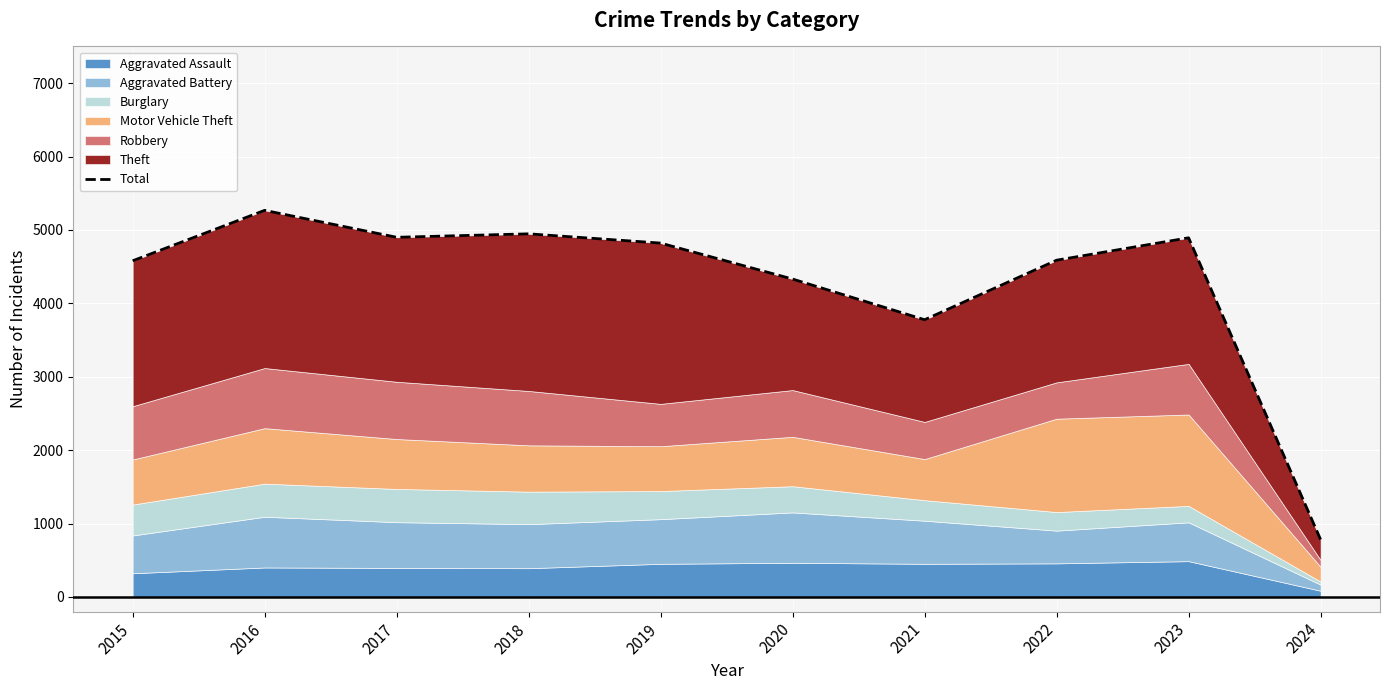

Where is the first local maximum?

2016